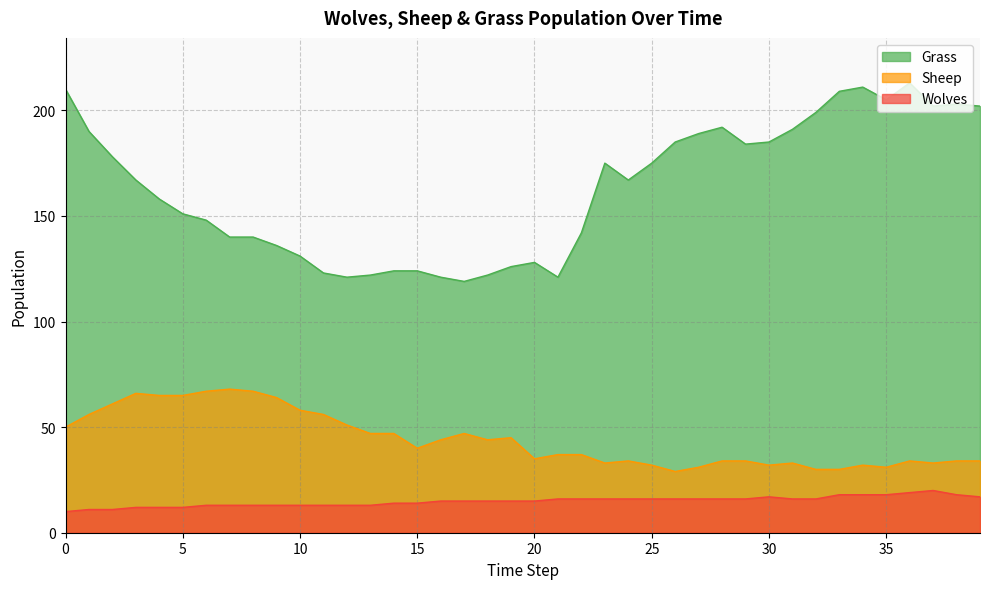

Reading right to left, extract all data points from this chart.

Grass: 39=202	38=203	37=202	36=213	35=205	34=211	33=209	32=199	31=191	30=185	29=184	28=192	27=189	26=185	25=175	24=167	23=175	22=142	21=121	20=128	19=126	18=122	17=119	16=121	15=124	14=124	13=122	12=121	11=123	10=131	9=136	8=140	7=140	6=148	5=151	4=158	3=167	2=178	1=190	0=210
Sheep: 39=34	38=34	37=33	36=34	35=31	34=32	33=30	32=30	31=33	30=32	29=34	28=34	27=31	26=29	25=32	24=34	23=33	22=37	21=37	20=35	19=45	18=44	17=47	16=44	15=40	14=47	13=47	12=51	11=56	10=58	9=64	8=67	7=68	6=67	5=65	4=65	3=66	2=61	1=56	0=50
Wolves: 39=17	38=18	37=20	36=19	35=18	34=18	33=18	32=16	31=16	30=17	29=16	28=16	27=16	26=16	25=16	24=16	23=16	22=16	21=16	20=15	19=15	18=15	17=15	16=15	15=14	14=14	13=13	12=13	11=13	10=13	9=13	8=13	7=13	6=13	5=12	4=12	3=12	2=11	1=11	0=10